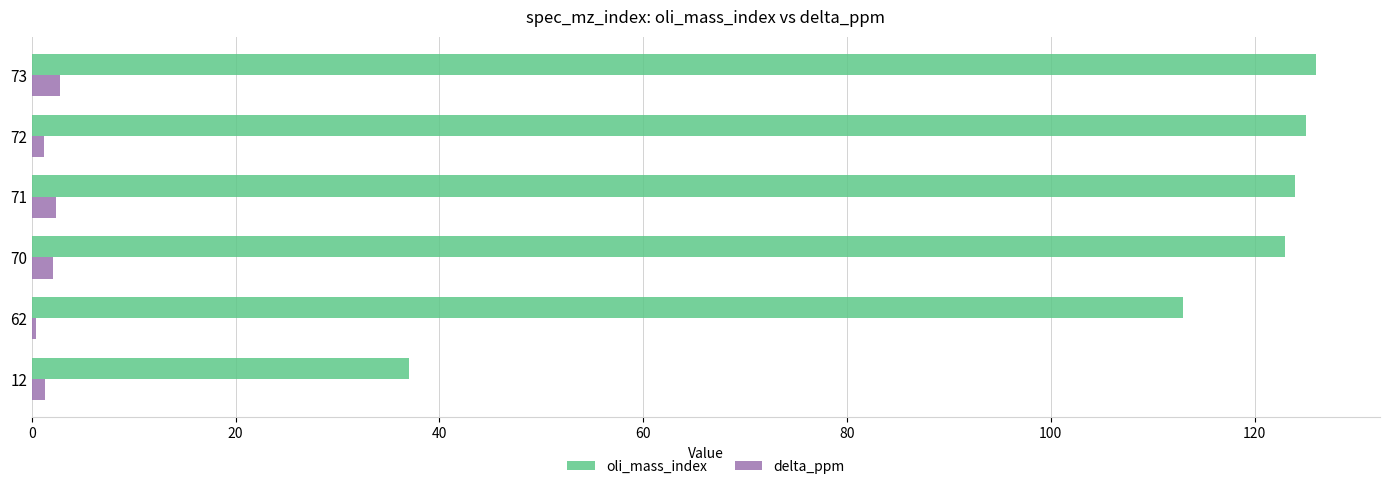

What is the total value across all series at 73?

128.7